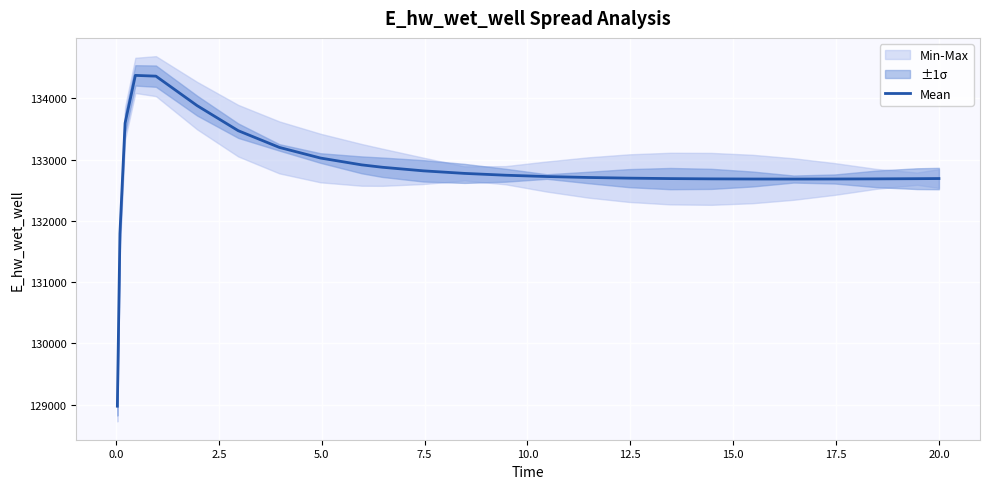

What is the greatest value displayed?

134372.5